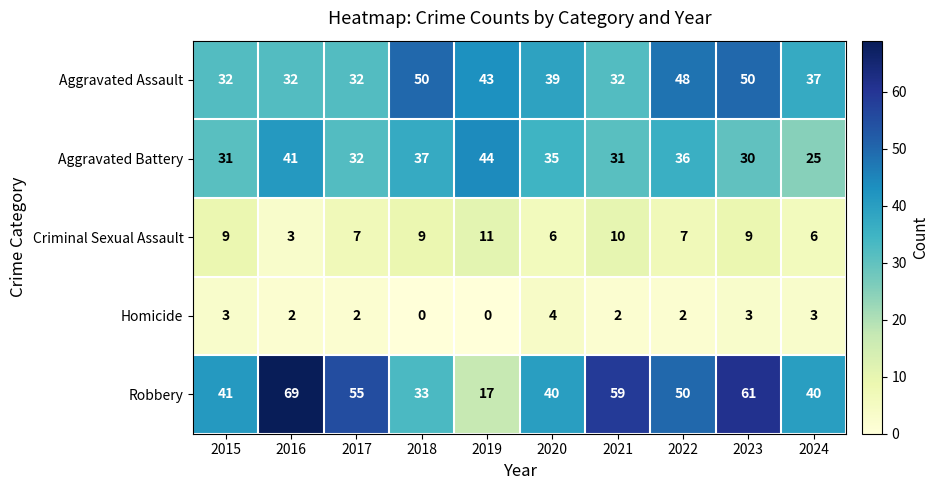

Which category has the lowest value in the Criminal Sexual Assault series?

2016